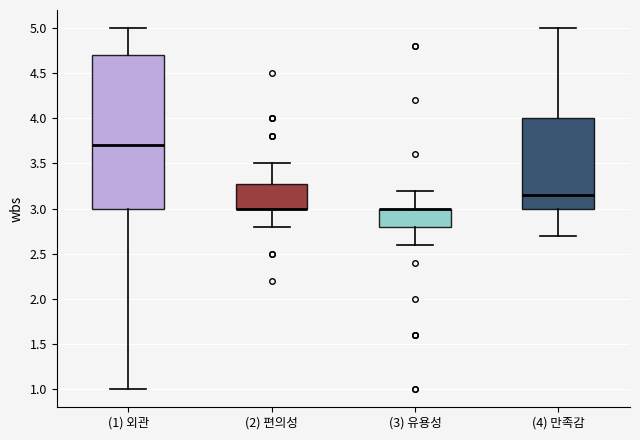

Reading left to right, read every box against the y-axis: the position of its median line, the range the box covers, and the ends of its whiskers. The values are not printed on the chart, so give them approximately, as read against the axis.

(1) 외관: median 3.70, box 3.00 to 4.70, whiskers 1.00 to 5.00
(2) 편의성: median 3.00 (drawn on the box's lower edge), box 3.00 to 3.30, whiskers 2.80 to 3.50
(3) 유용성: median 3.00 (drawn on the box's upper edge), box 2.80 to 3.00, whiskers 2.60 to 3.20
(4) 만족감: median 3.15, box 3.00 to 4.00, whiskers 2.70 to 5.00